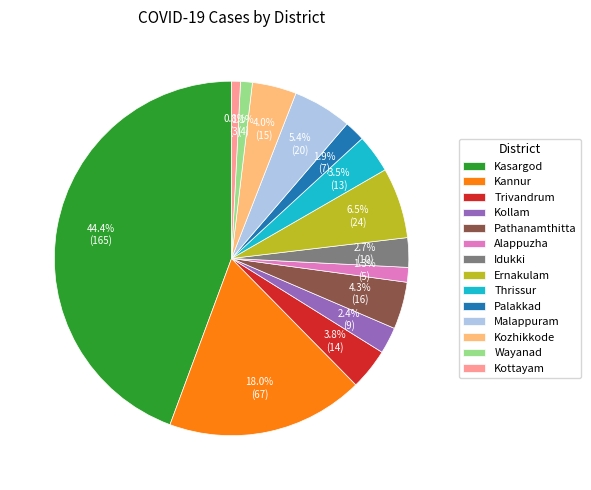

Is it true that Idukki is 3% of the pie?

True